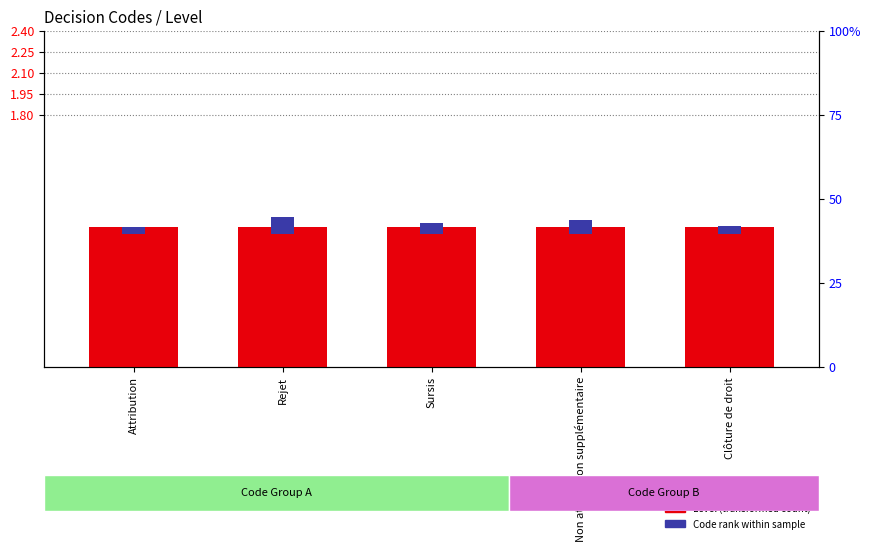

List the series in order of their overall mean, highest first.

Level (transformed count), Code rank within sample